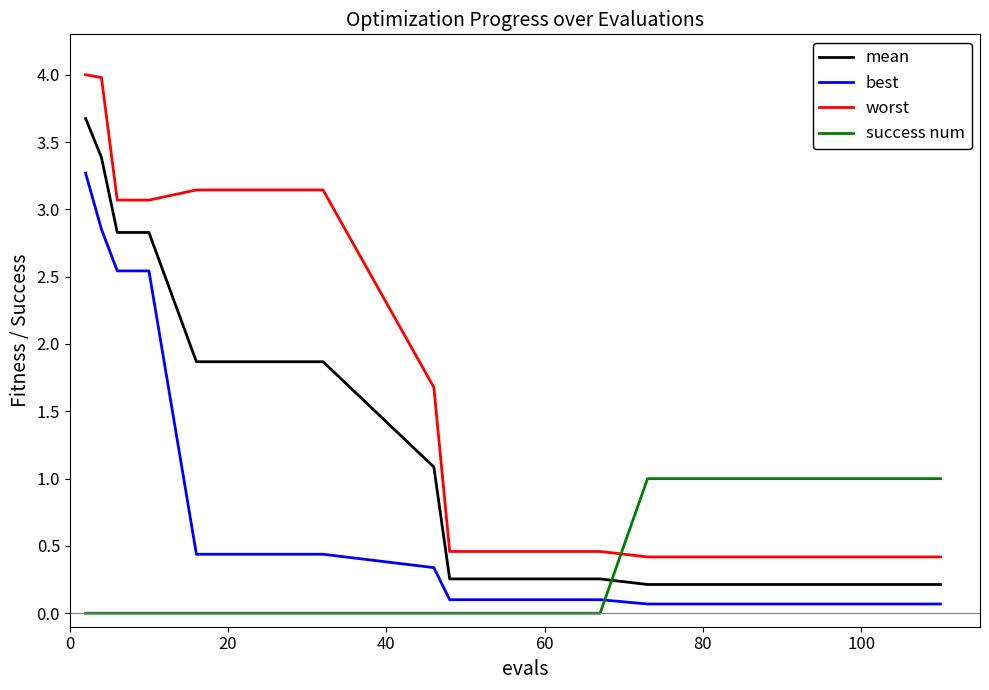

What is the difference between the maximum and minimum values in the success num series?

1.0